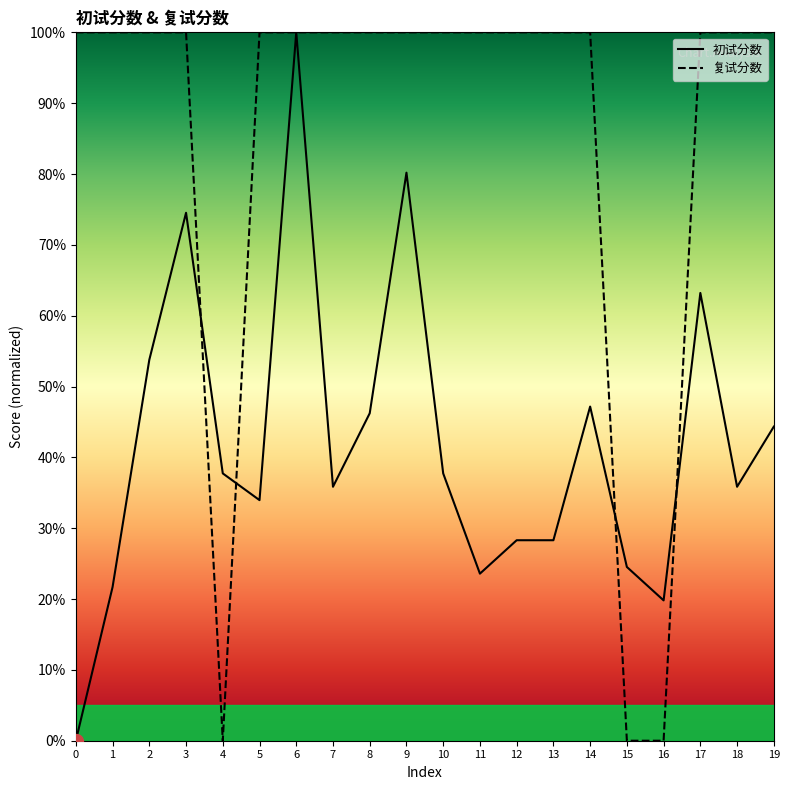

Which series has the largest range (max minus min)?

初试分数